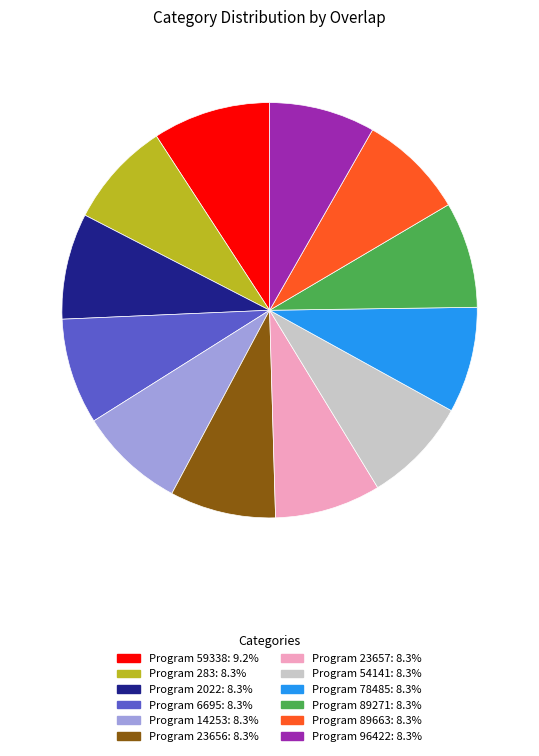

Is there any slice that represents more than half of the pie?

No